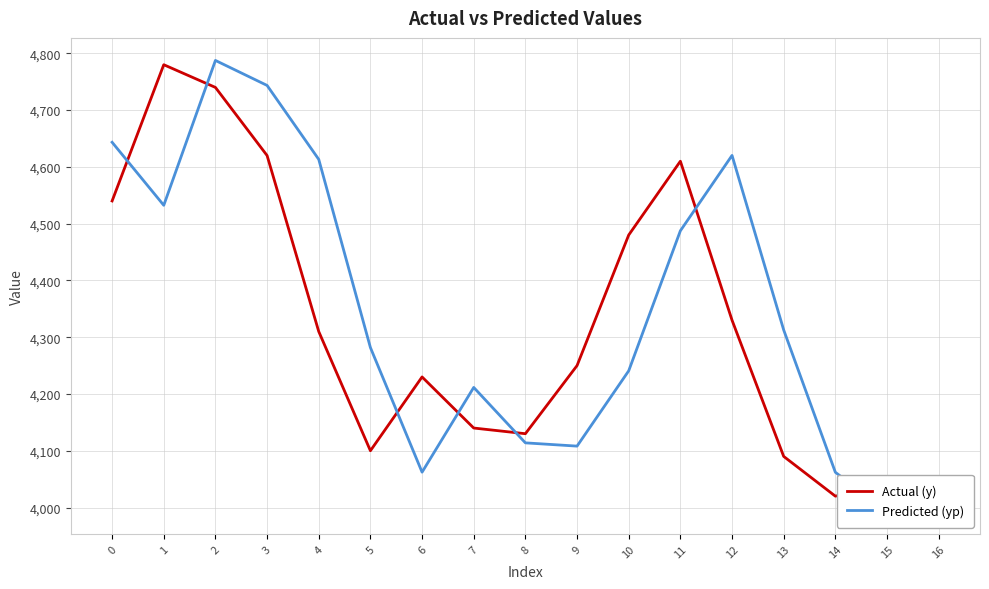

How many lines are shown in the chart?

2